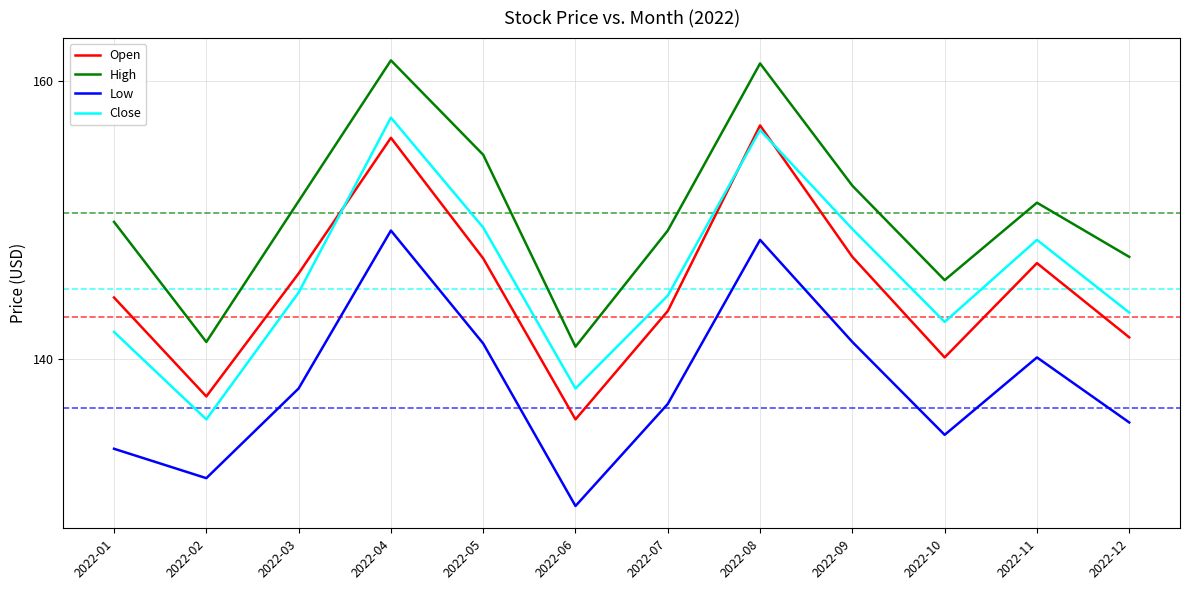

In Open, how many points are lower than both neighbors (excluding endpoints)?

3